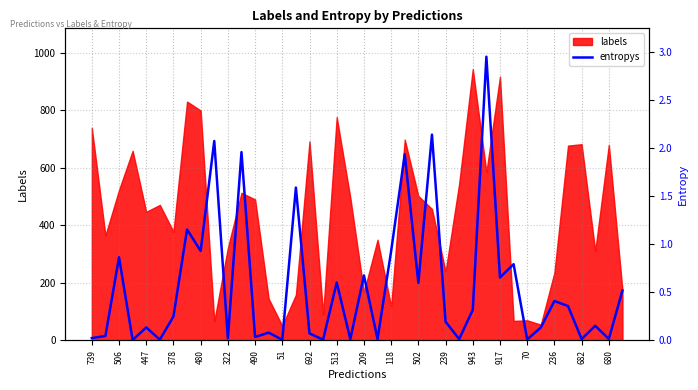

Is it true that labels equals 621 at 447?

False